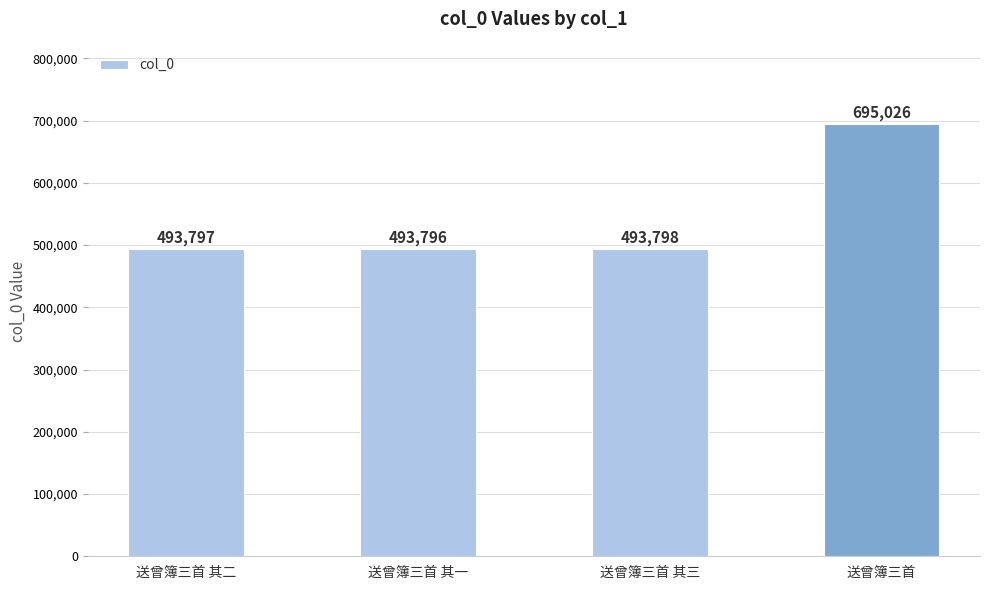

Which has a higher value, 送曾簿三首 其二 or 送曾簿三首?

送曾簿三首